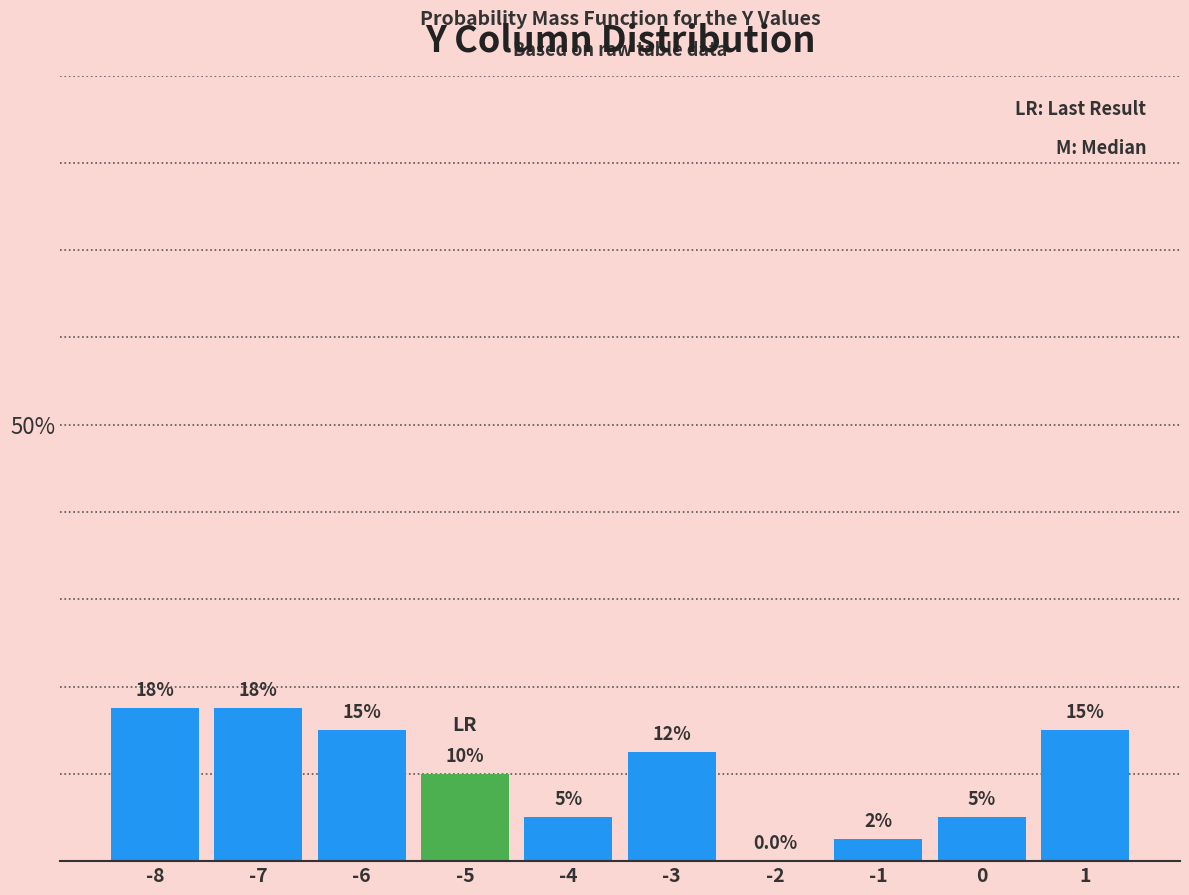

Reading left to right, transcribe all the data shown in this chart.

-8=17.5	-7=17.5	-6=15.0	-5=10.0	-4=5.0	-3=12.5	-2=0.0	-1=2.5	0=5.0	1=15.0